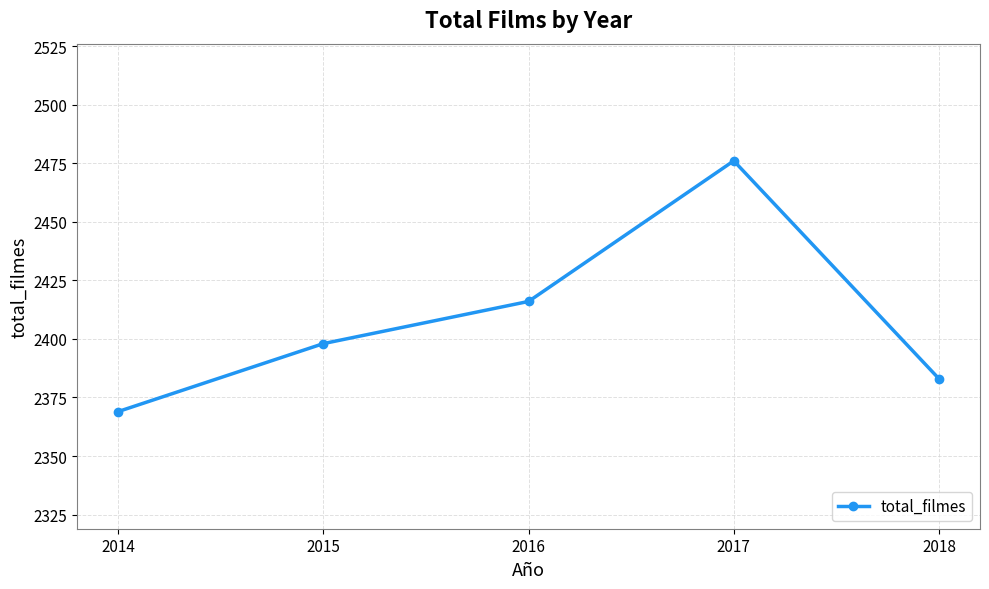

Where is the data nearest to the value 2422?

2016